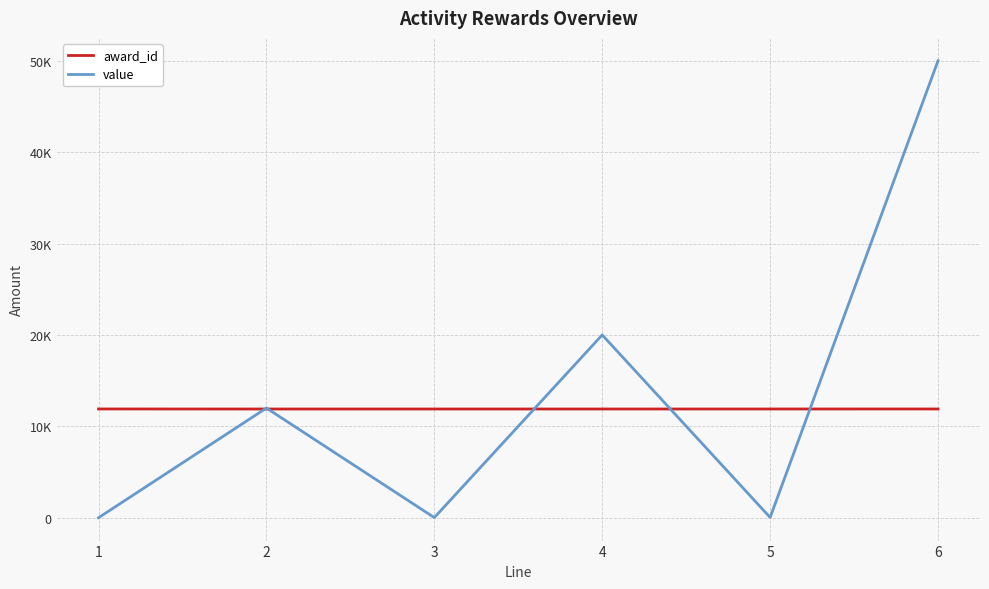

Between 5 and 6, which series saw the biggest shift?

value